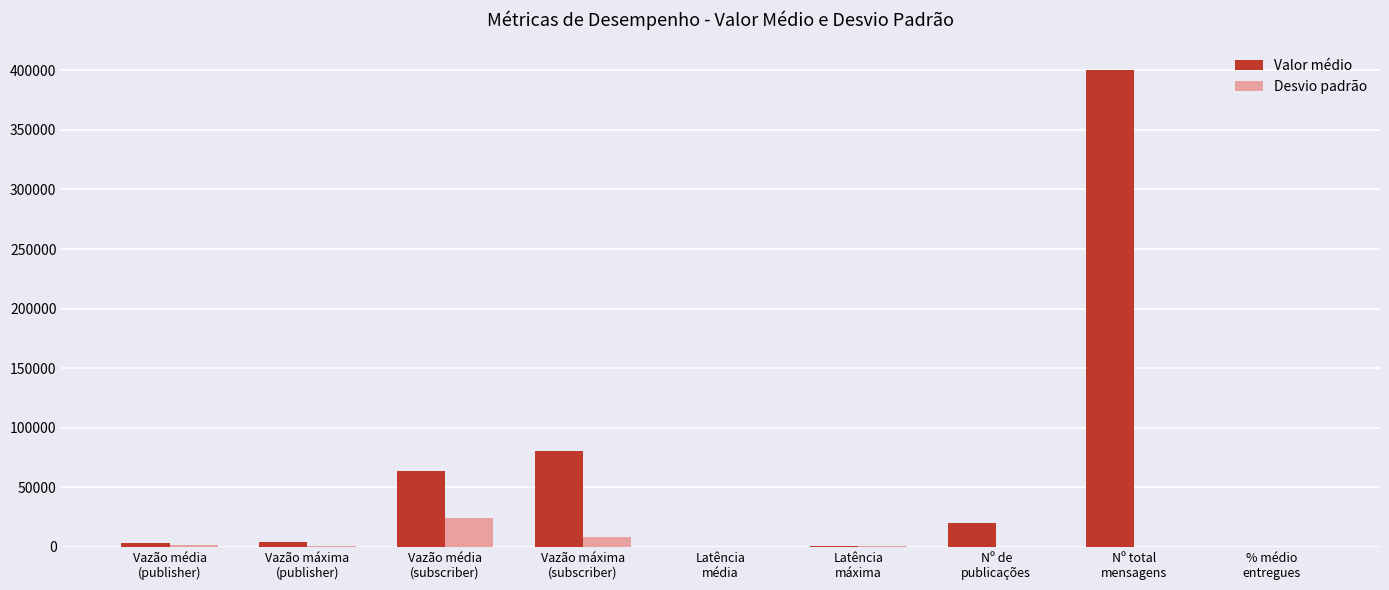

At which category is the sum across all series the highest?

Nº total
mensagens